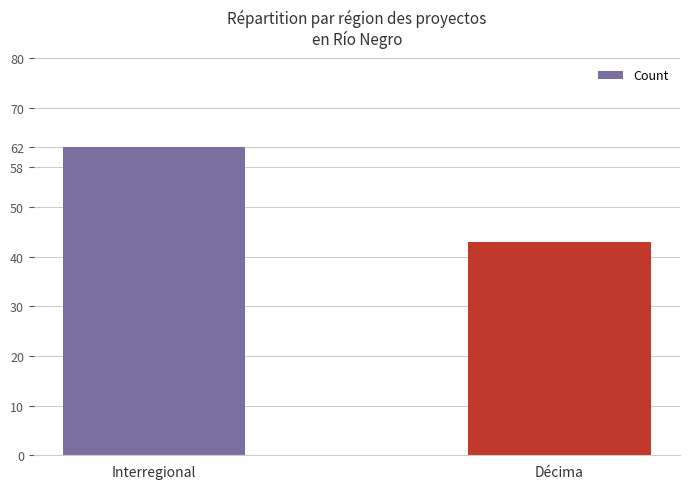

Is it true that the value at Interregional is 62?

True